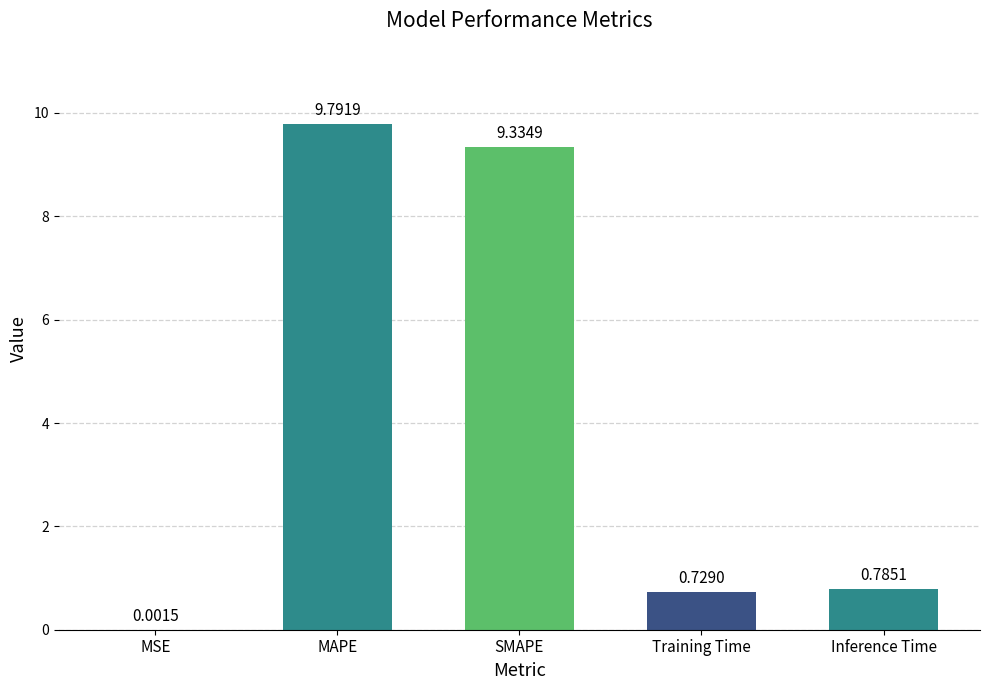

Which category has the highest value across all series?

MAPE